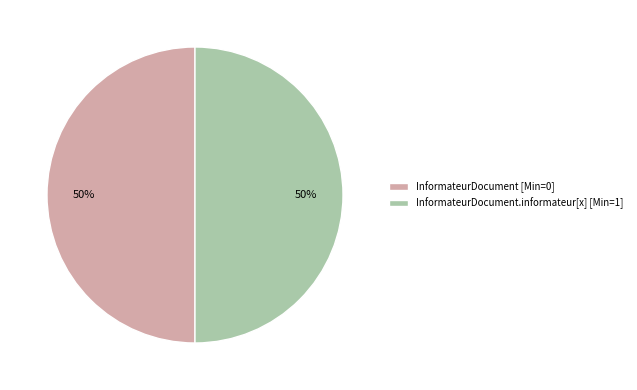

What is the ratio of the value at InformateurDocument.informateur[x] [Min=1] to the value at InformateurDocument [Min=0]?

1.0